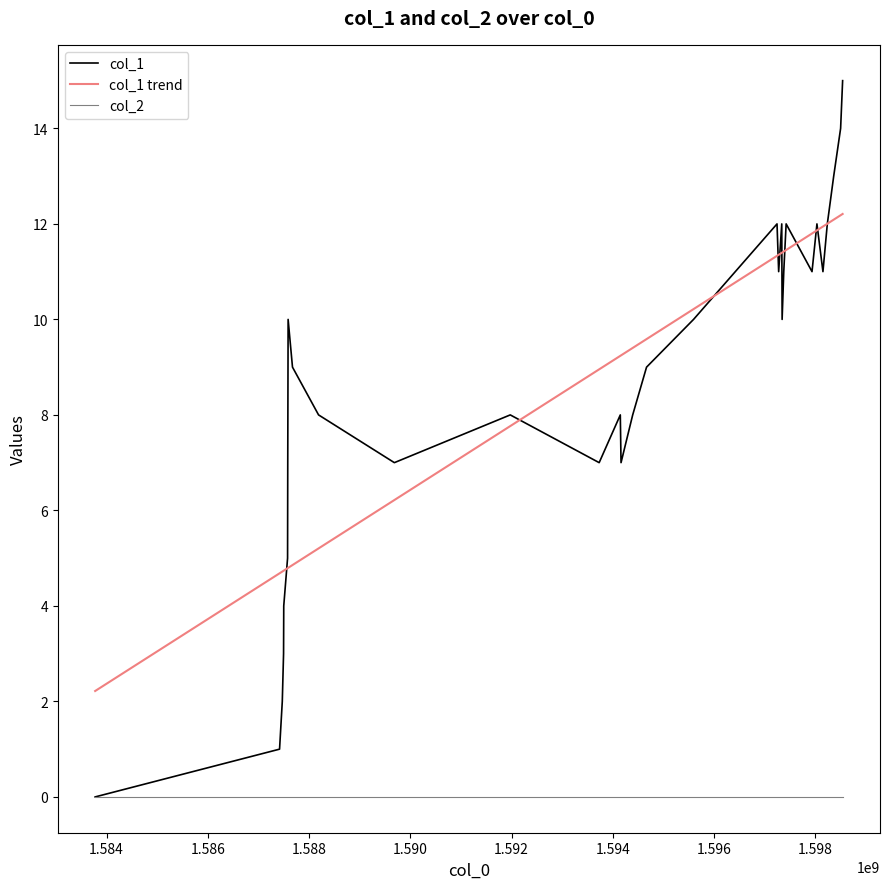

List the series in order of their peak value, lowest first.

col_2, col_1 trend, col_1